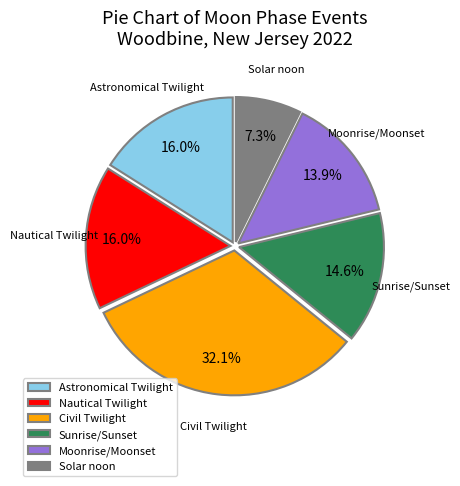

Do Civil Twilight and Solar noon together represent more than half of the pie?

No